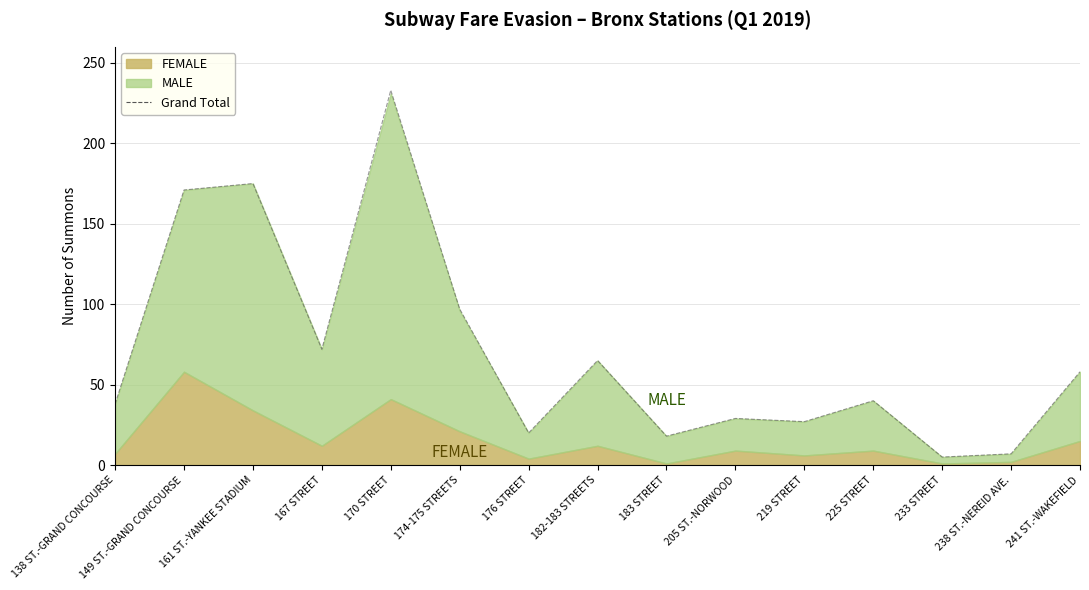

List the labels in order of value, largest first.

170 STREET, 161 ST.-YANKEE STADIUM, 149 ST.-GRAND CONCOURSE, 174-175 STREETS, 167 STREET, 182-183 STREETS, 241 ST.-WAKEFIELD, 225 STREET, 138 ST.-GRAND CONCOURSE, 205 ST.-NORWOOD, 219 STREET, 176 STREET, 183 STREET, 238 ST.-NEREID AVE., 233 STREET